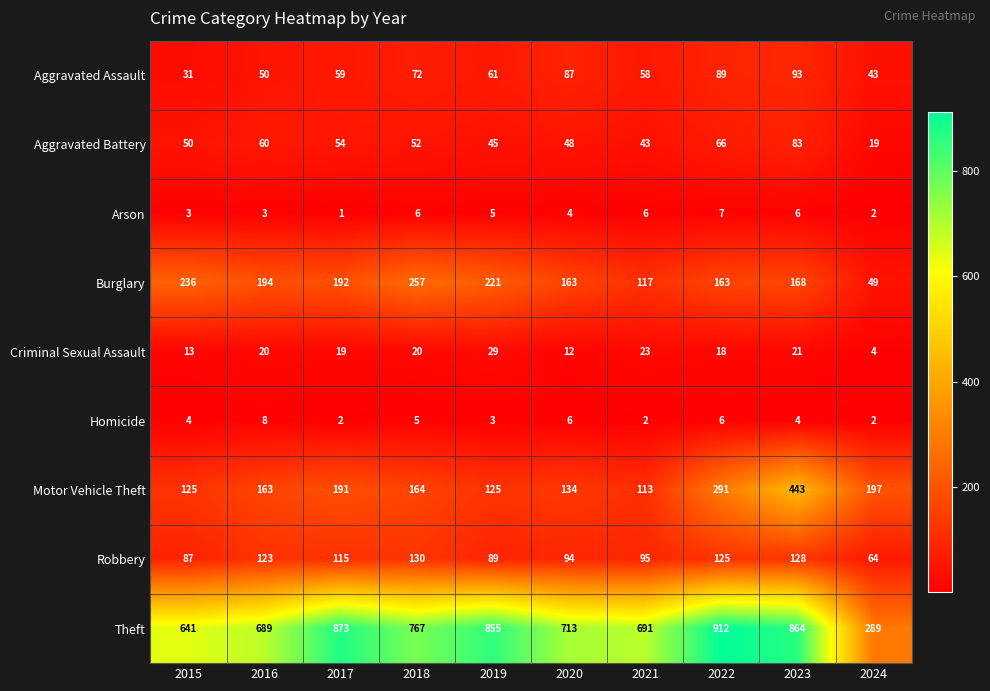

Is the value of Robbery at 2015 greater than the value of Burglary at 2022?

No